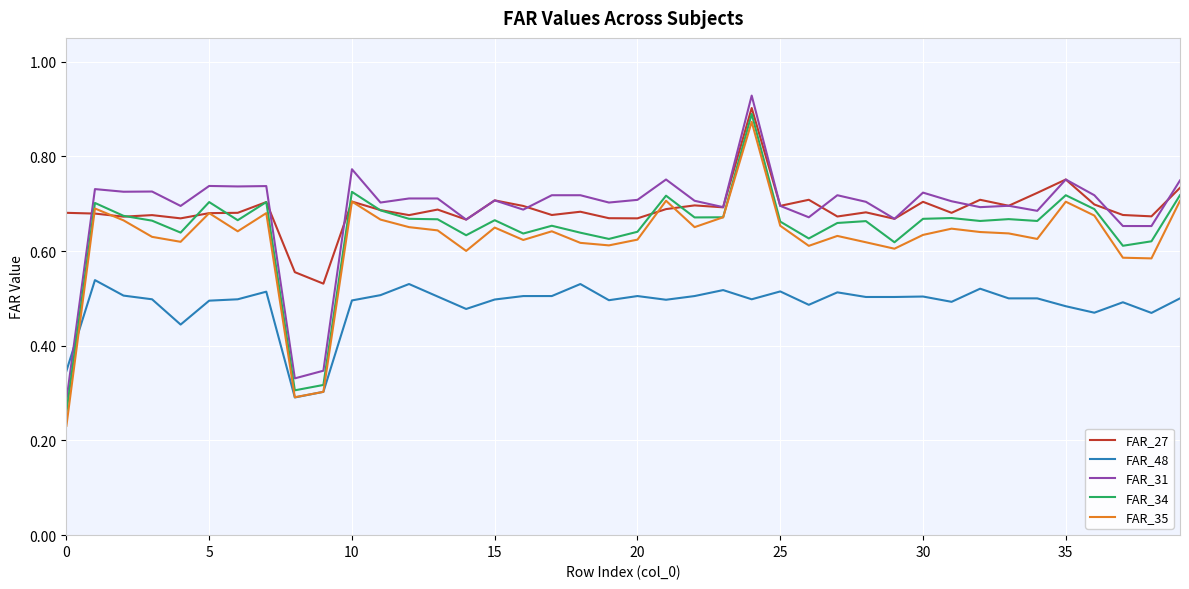

True or false: FAR_31 and FAR_35 intersect in this chart.

False